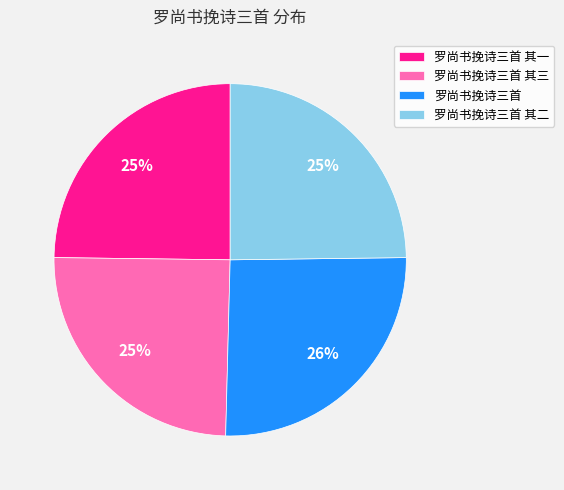

Is there a majority slice in this chart?

No